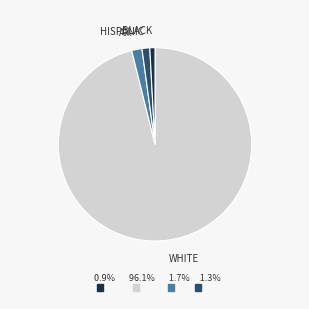

Does any single category account for the majority?

Yes